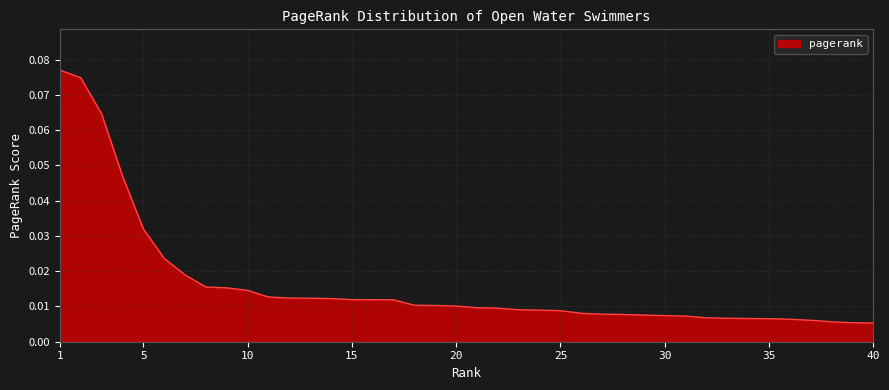

Does the chart display data point markers on the line(s)?

No